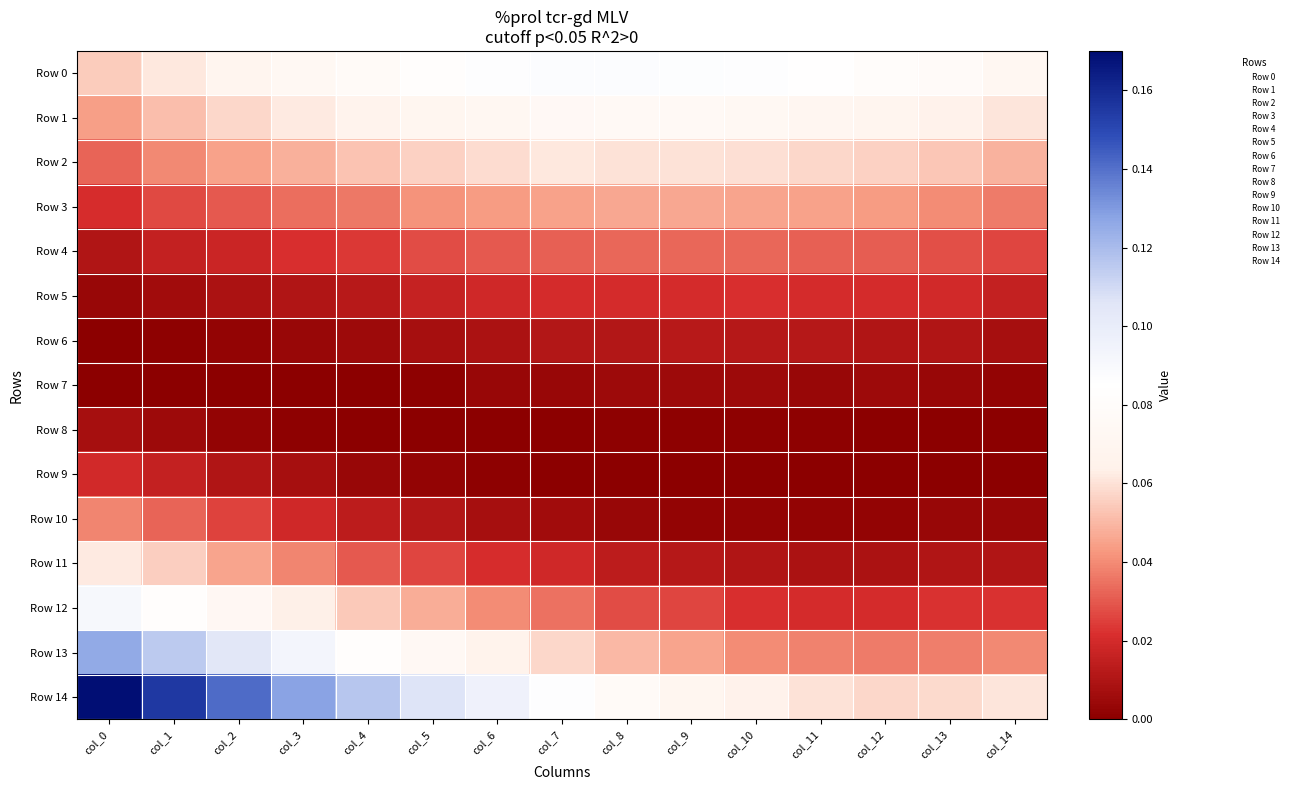

Which has a higher value, col_13 or col_6?

col_13